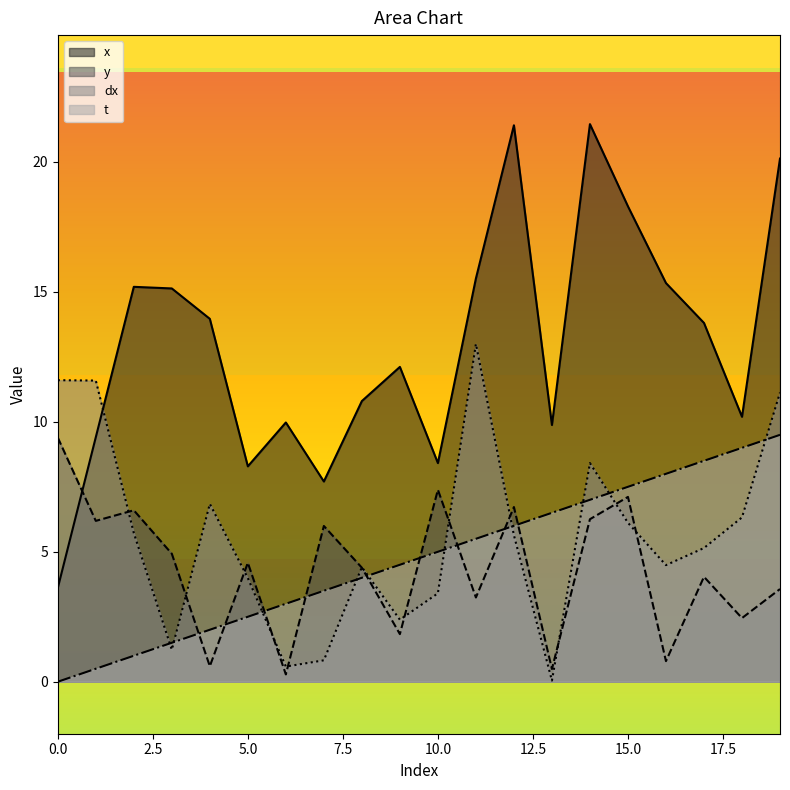

How many lines are shown in the chart?

4